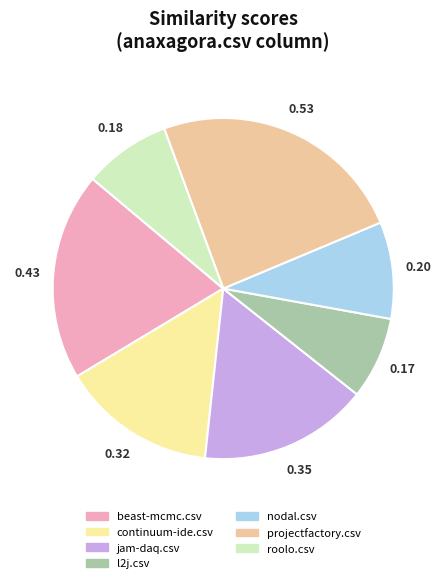

How many segments does this pie chart have?

7